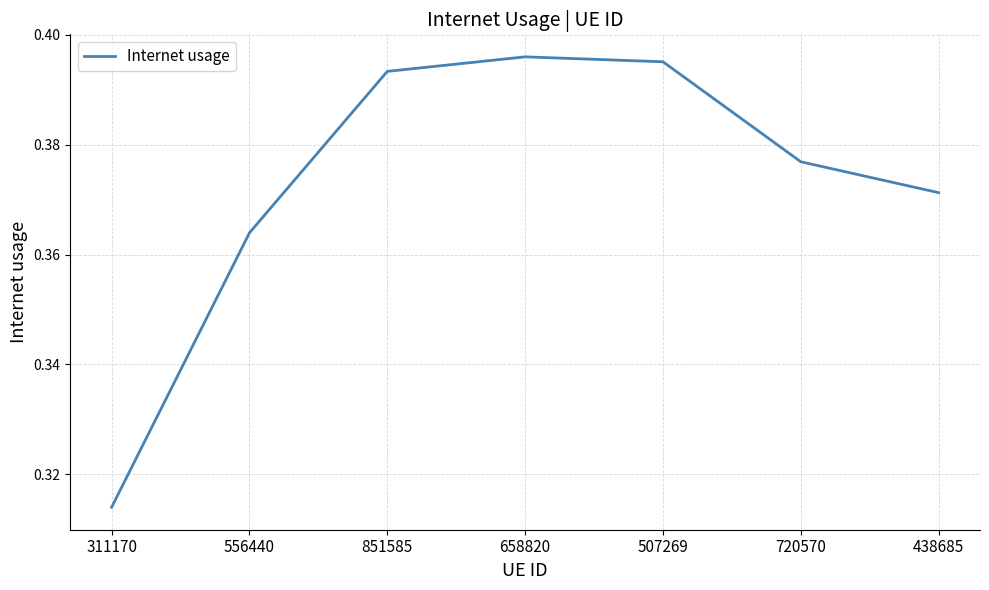

The chart shows a value of 0.7 at 438685. True or false?

False